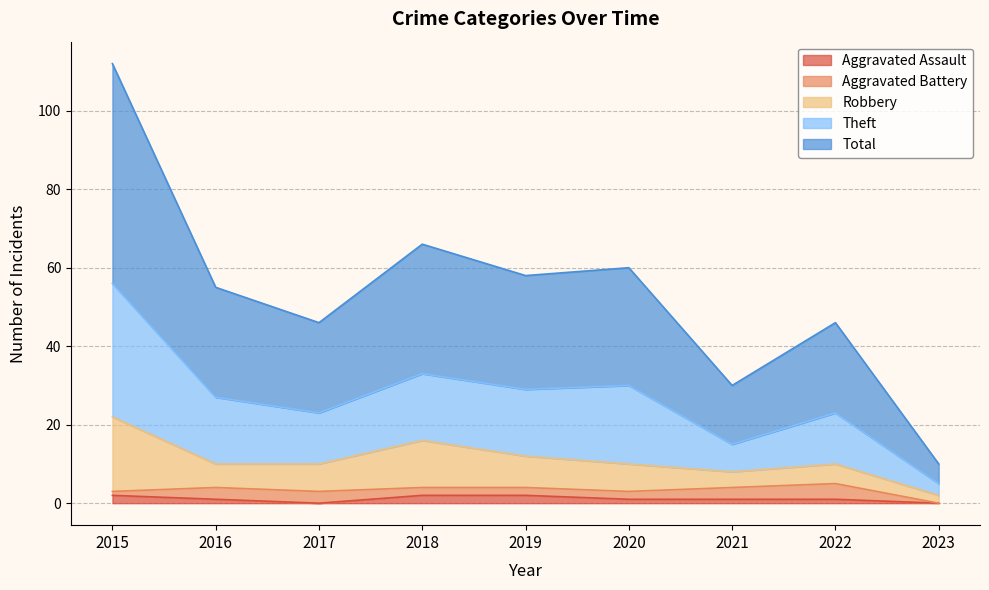

At which category does the chart reach its peak across all series?

2015